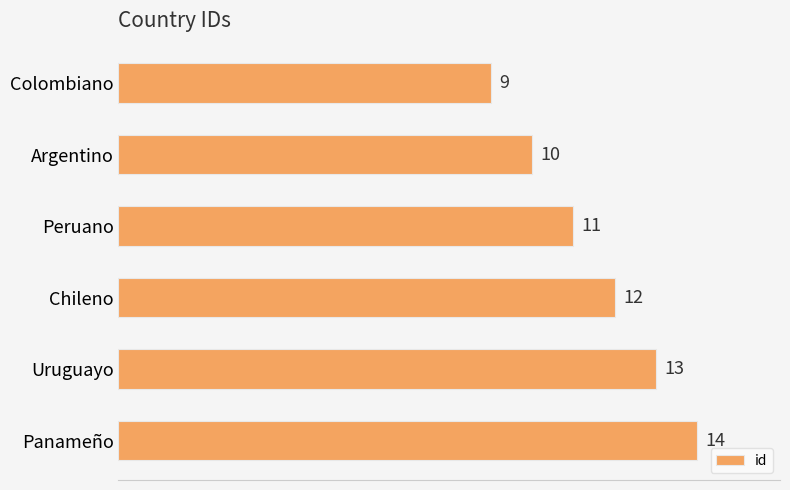

What is the minimum value shown in the chart?

9